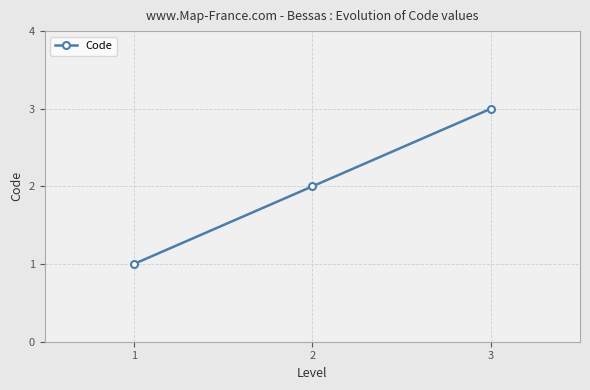

Reading right to left, extract all data points from this chart.

3=3	2=2	1=1